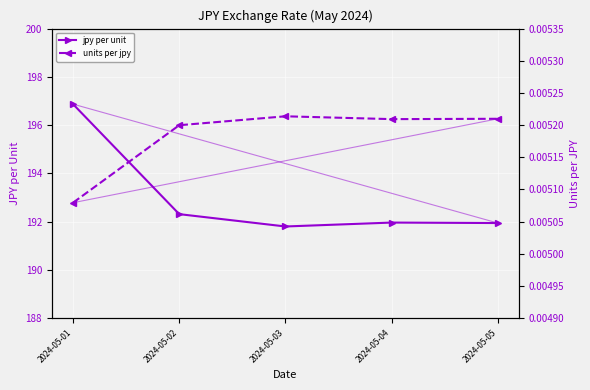

True or false: units per jpy and jpy per unit intersect in this chart.

False